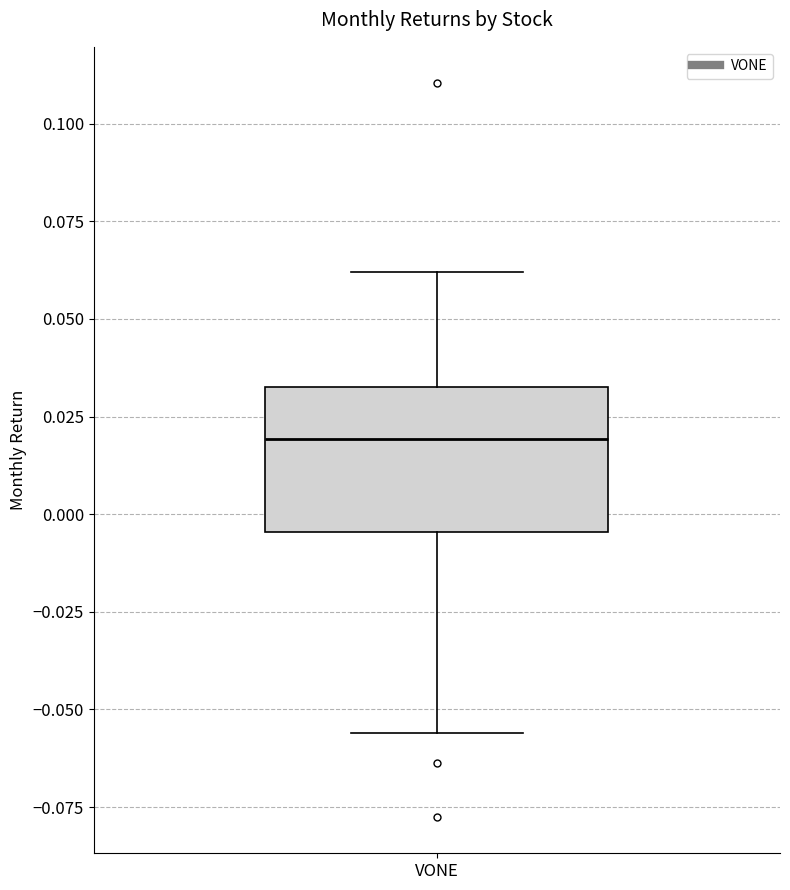

Where does the lower whisker of the box for VONE end on the y-axis? The values are not printed on the chart, so give them approximately, as read against the axis.

-0.055